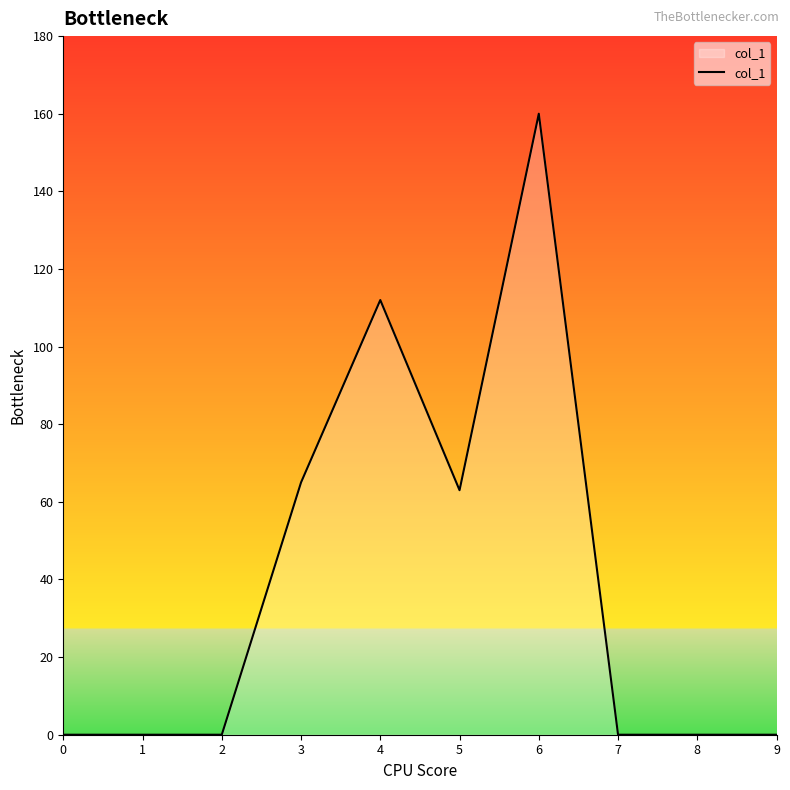

True or false: the data shows 91 at 0.

False